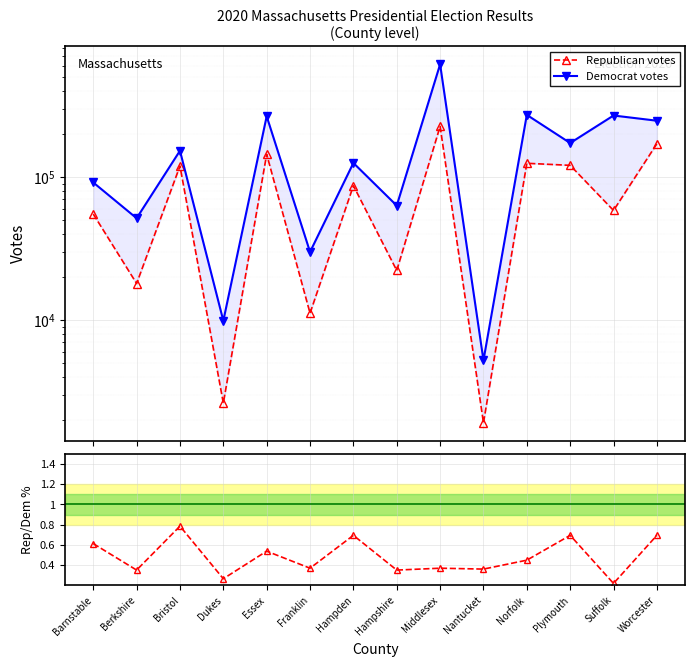

True or false: Republican votes has a value of 55311.0 at Barnstable.

True